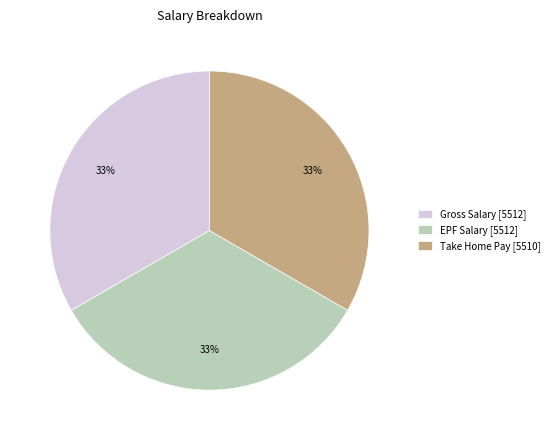

How many segments does this pie chart have?

3